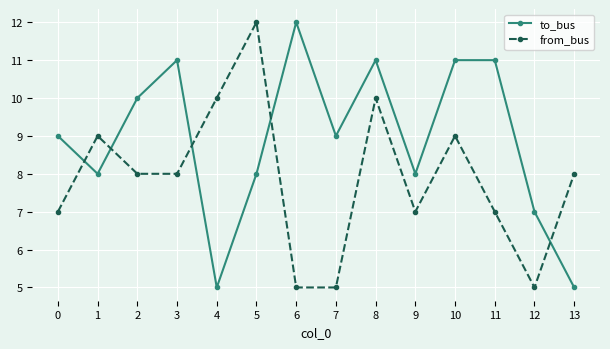

What is the maximum value shown in the chart?

12